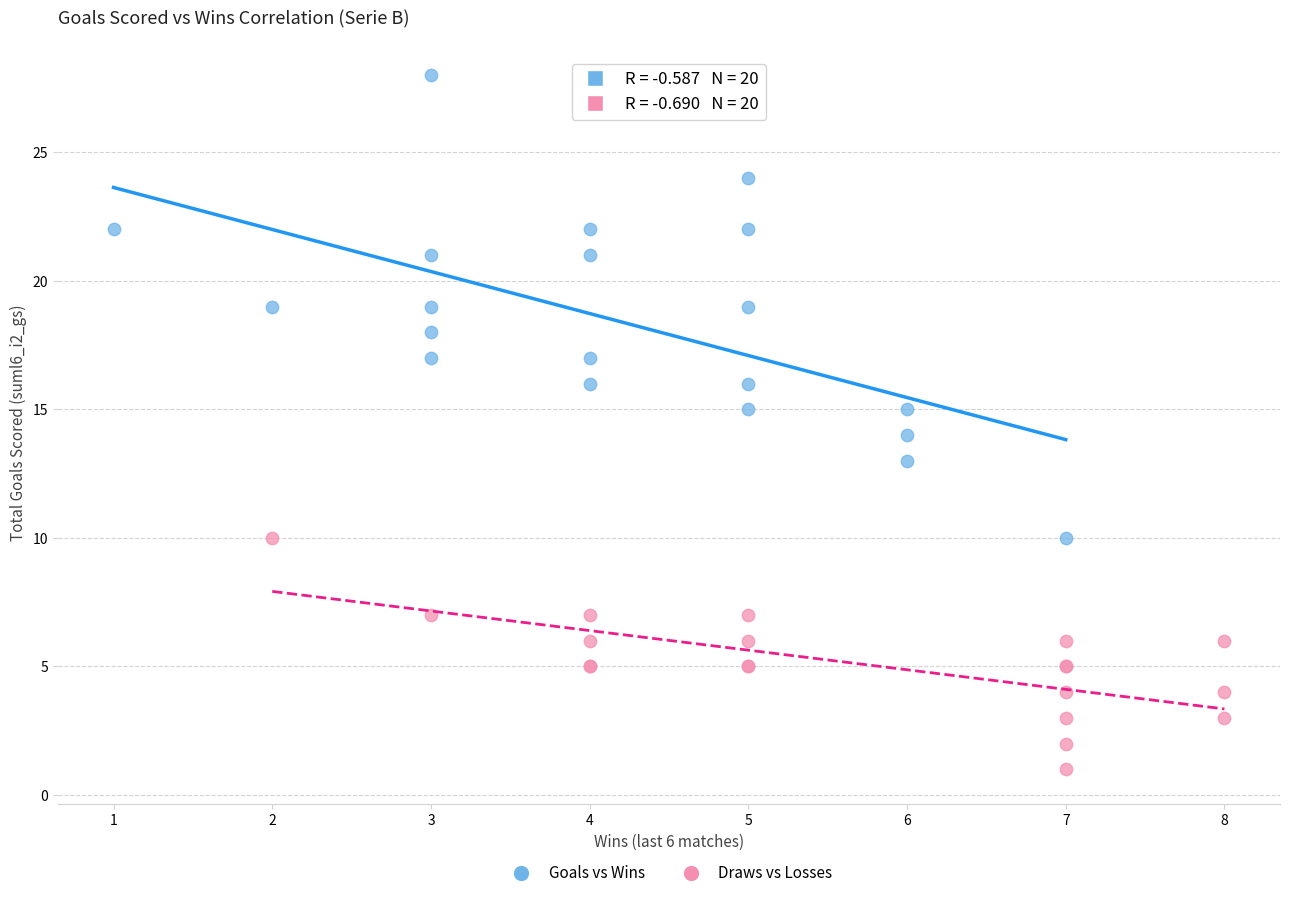

Which series reaches the minimum Y coordinate?

Draws vs Losses